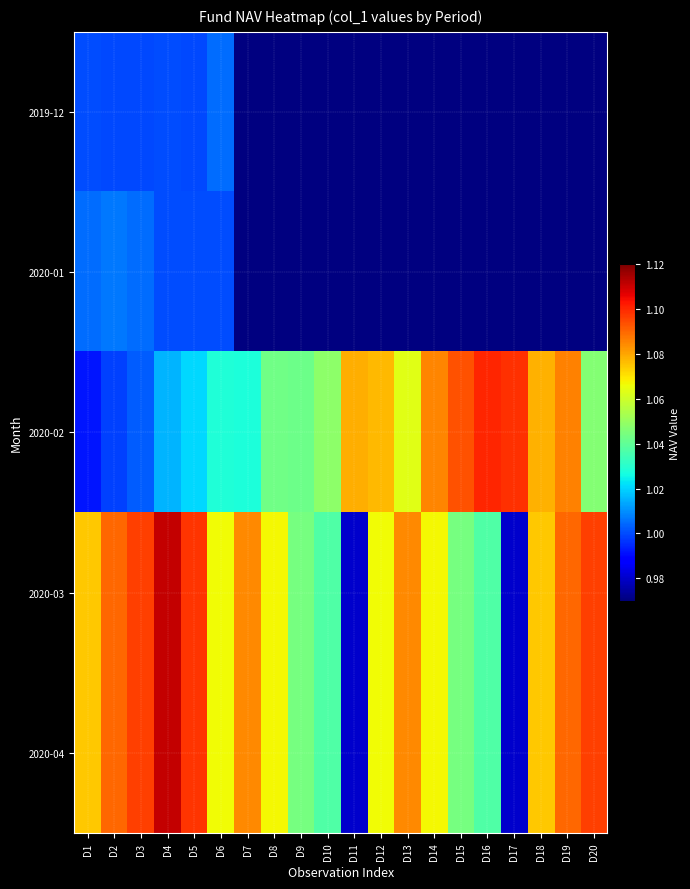

Count the number of categories in the chart.

20